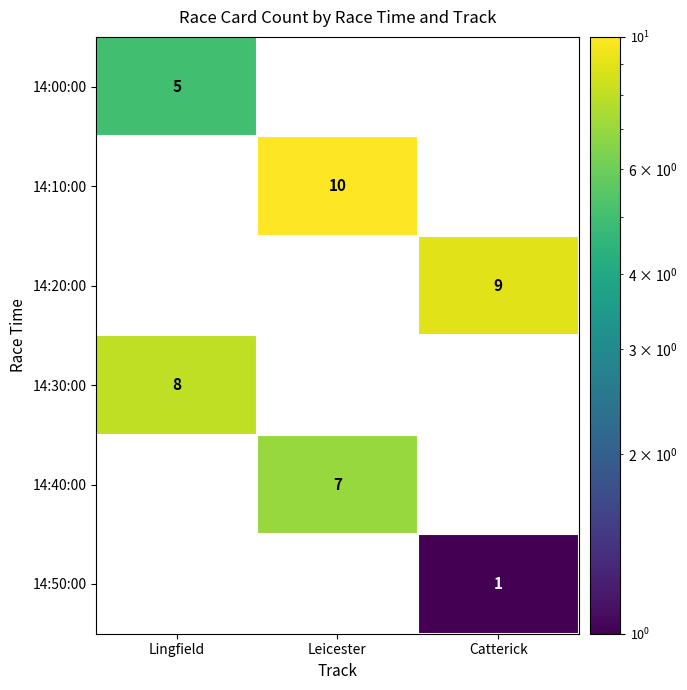

Between Leicester and Catterick, which is larger?

Catterick